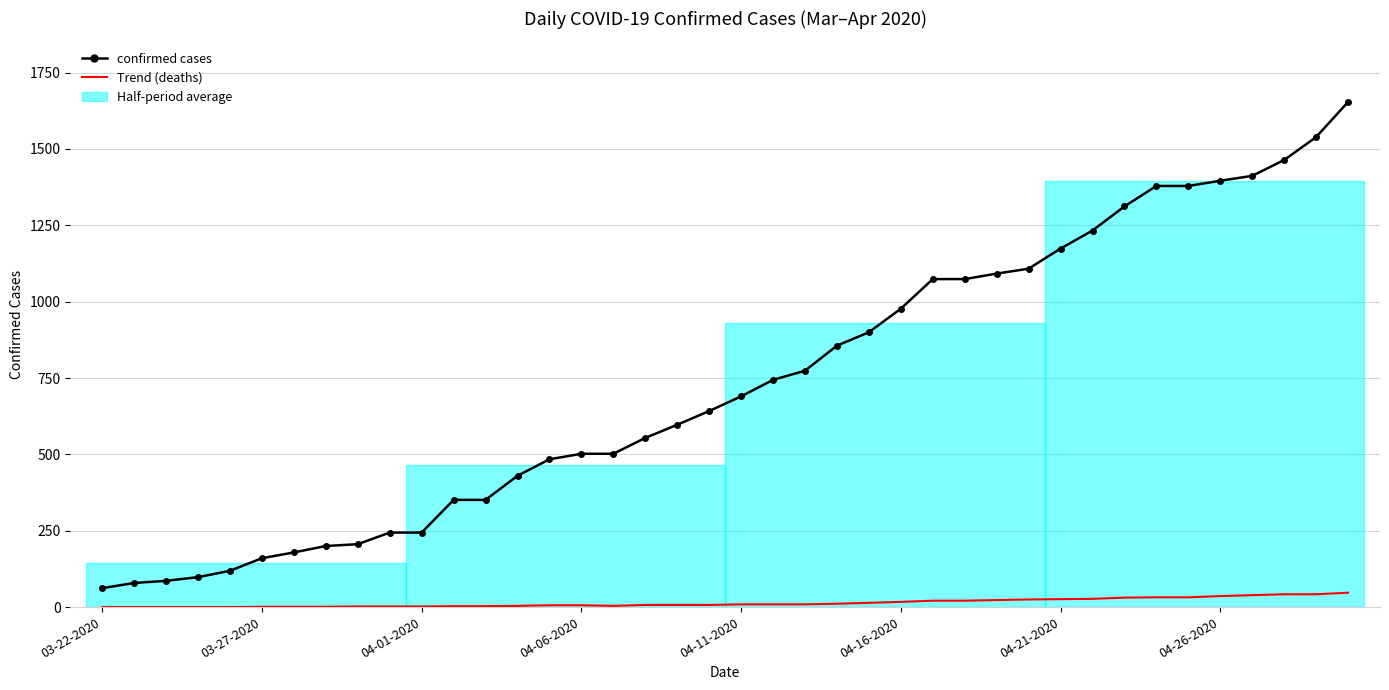

What is the average value of the confirmed cases series?

733